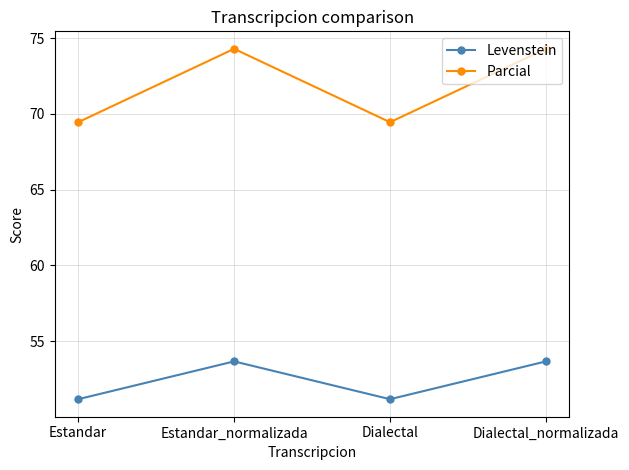

True or false: Levenstein and Parcial cross at least once.

False